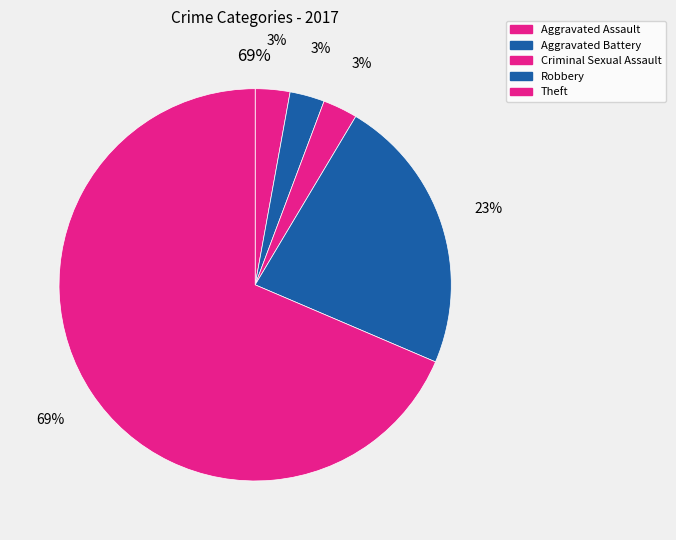

Is there a majority slice in this chart?

Yes